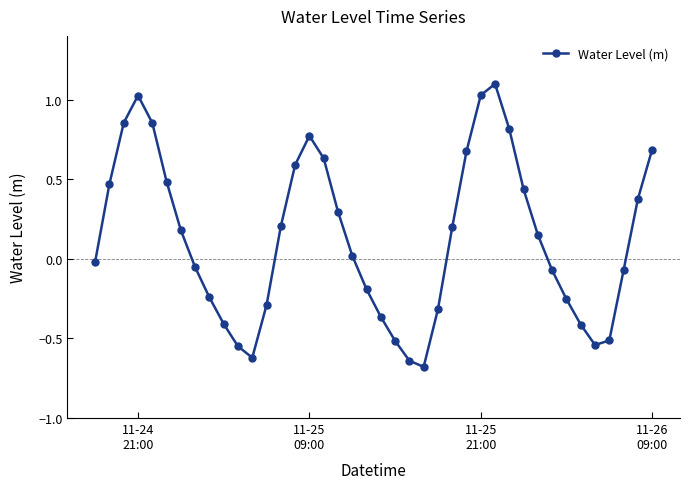

How many points are higher than both their immediate neighbors (excluding endpoints)?

3